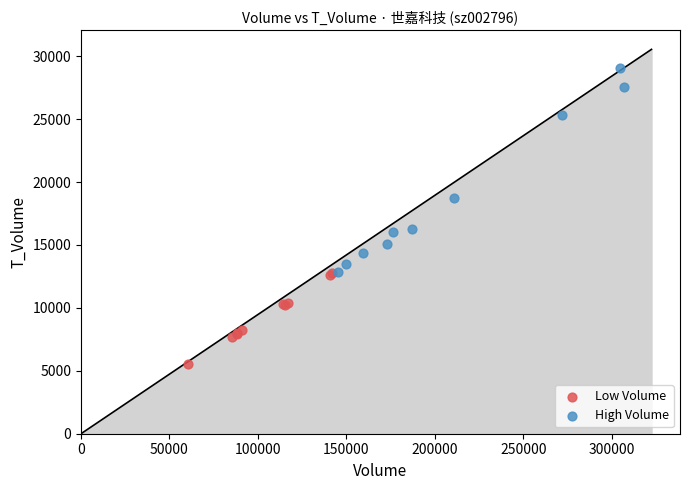

What are all the series names shown in the legend?

Low Volume, High Volume